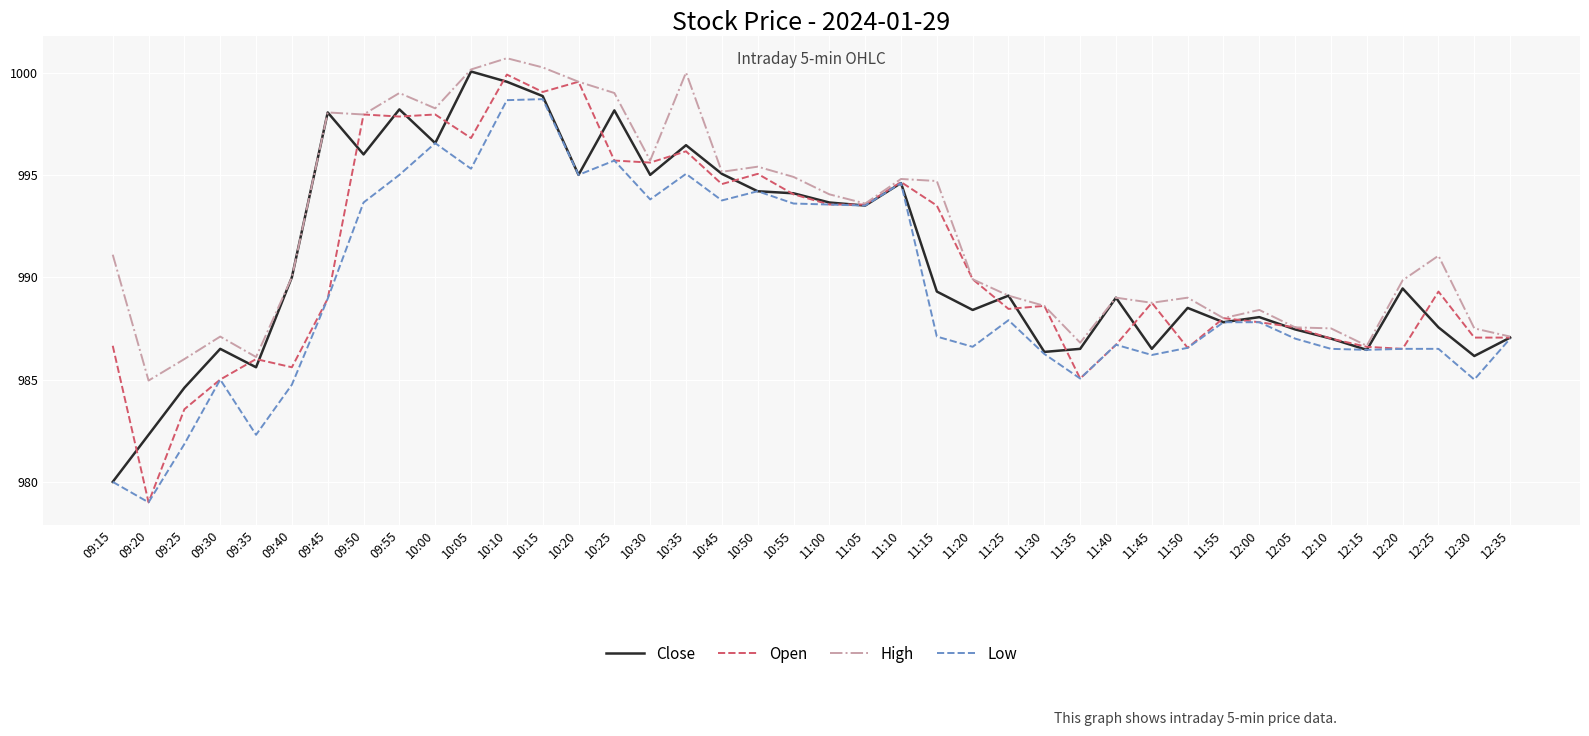

What is the spread (max minus min) of values at 10:30?

1.9